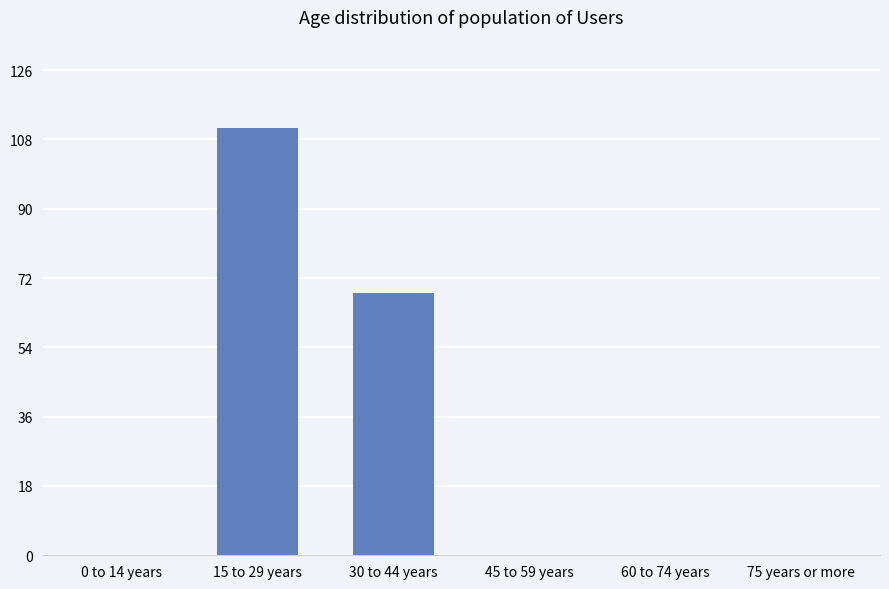

True or false: the data shows -55 at 45 to 59 years.

False